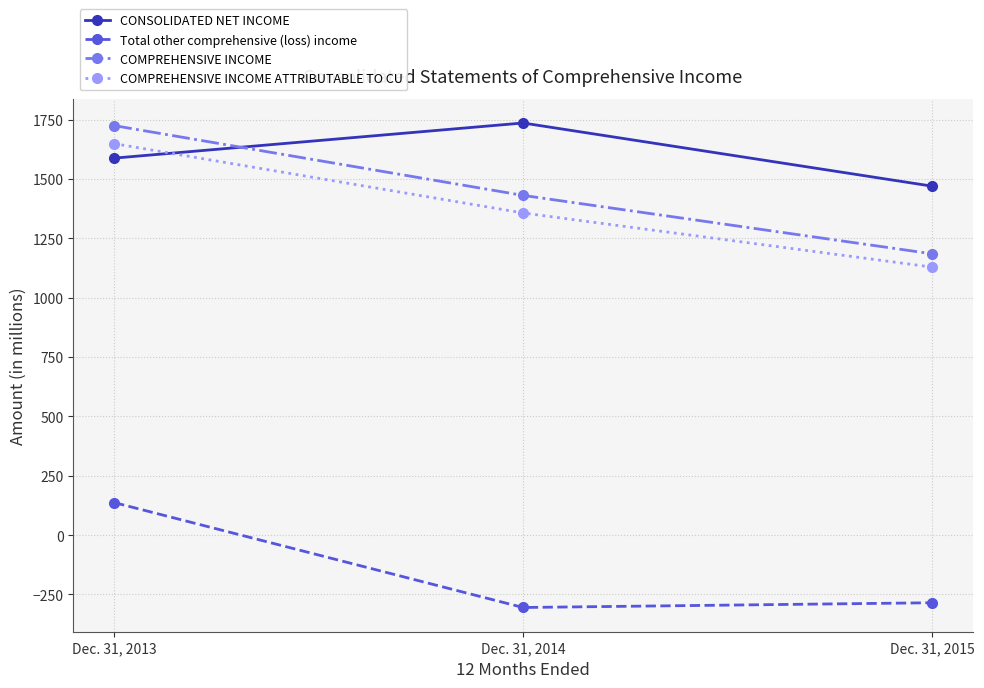

Which series changed the most between Dec. 31, 2014 and Dec. 31, 2015?

CONSOLIDATED NET INCOME